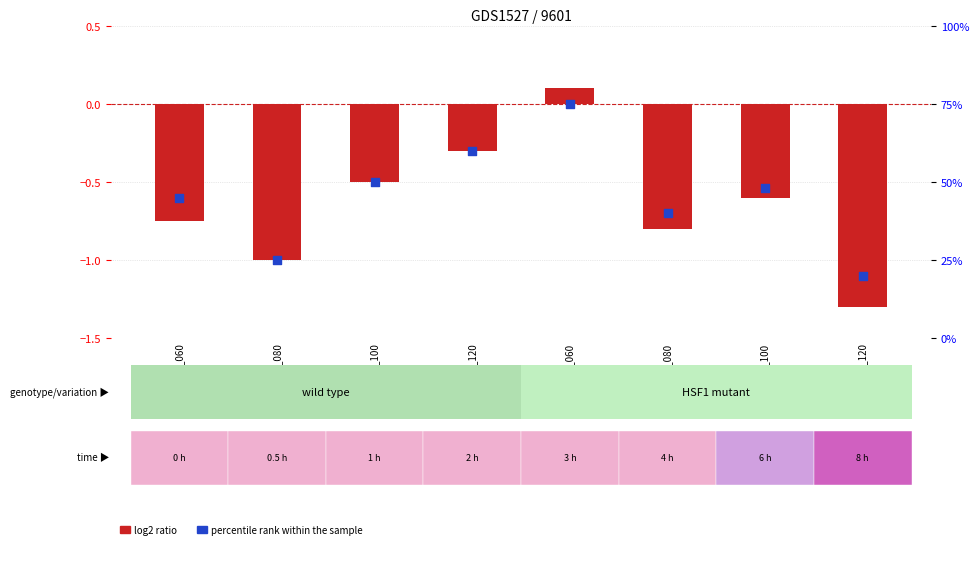

What is the total value across all series at hz6_120?

59.7